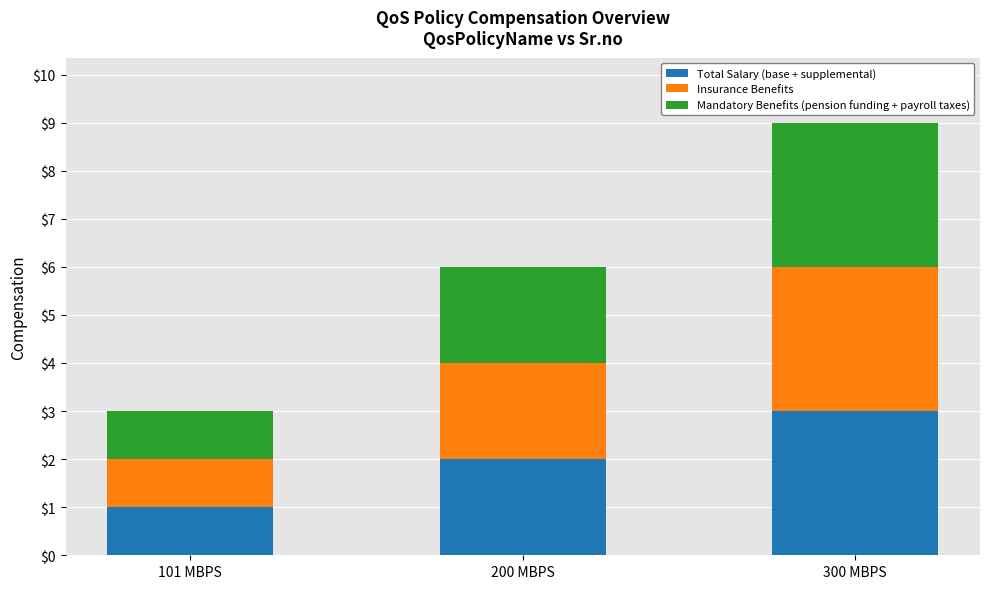

Which category has the highest value in the Total Salary (base + supplemental) series?

300 MBPS